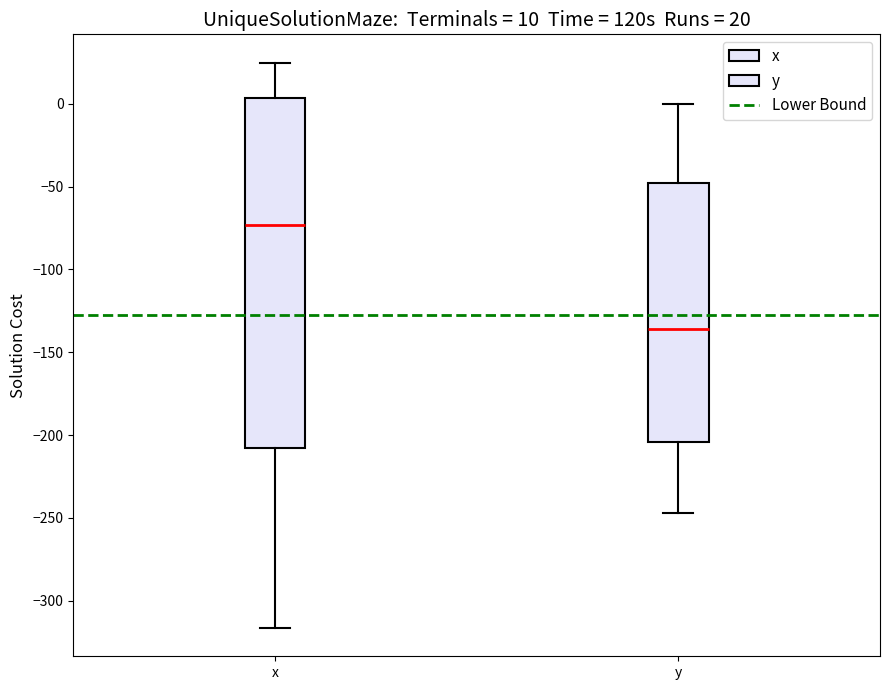

Which box is the tallest, from its lower edge to its upper edge?

x